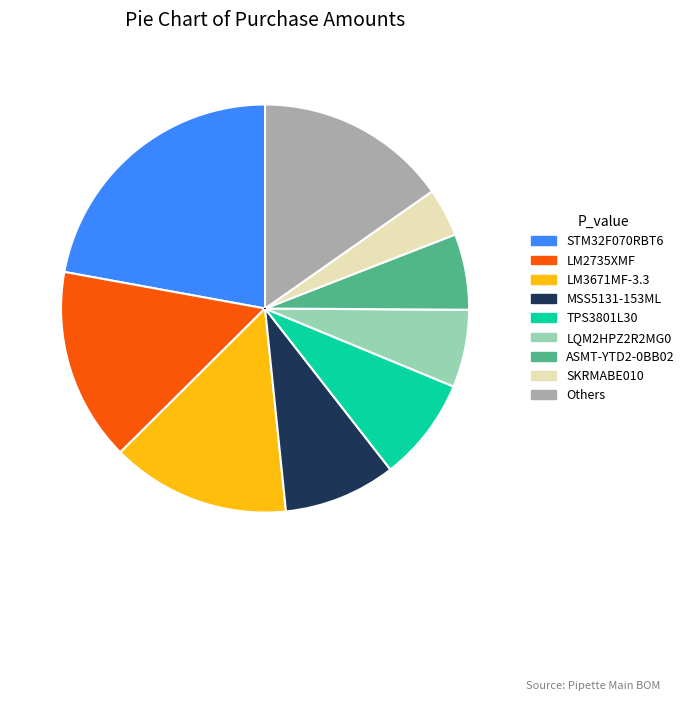

Is there a majority slice in this chart?

No